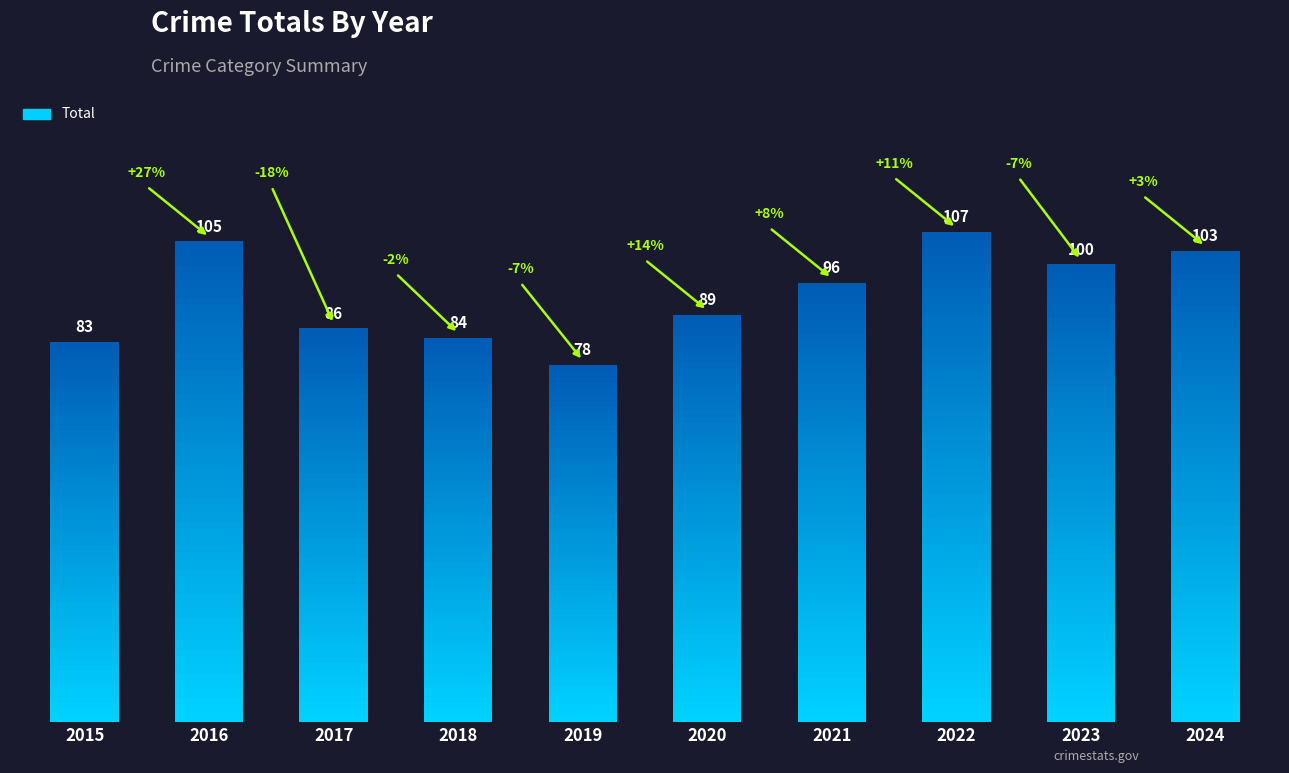

Reading right to left, what are all the values shown in this chart?

103	100	107	96	89	78	84	86	105	83